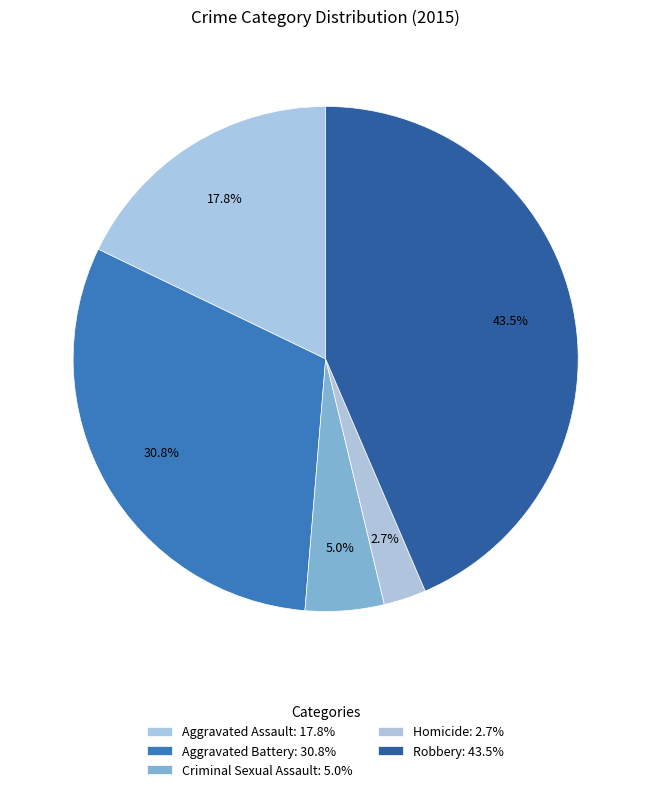

Which has a higher value, Criminal Sexual Assault or Robbery?

Robbery